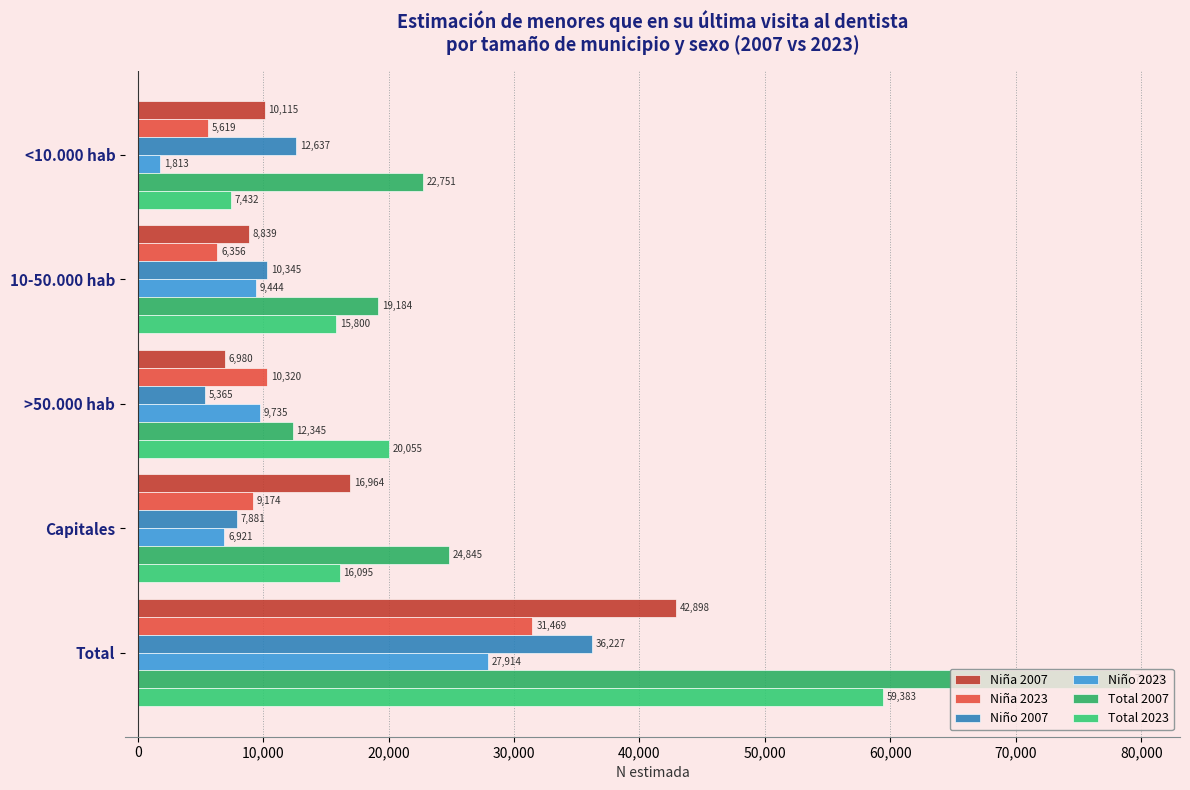

Reading right to left, what are all the values shown in this chart?

Niña 2007: 42898	16964	6980	8839	10115
Niña 2023: 31469	9174	10320	6356	5619
Niño 2007: 36227	7881	5365	10345	12637
Niño 2023: 27914	6921	9735	9444	1813
Total 2007: 79125	24845	12345	19184	22751
Total 2023: 59383	16095	20055	15800	7432